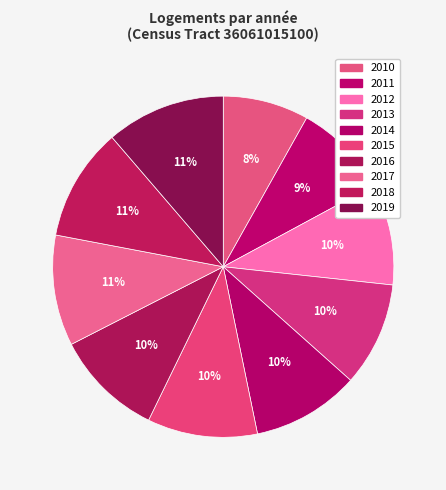

Which slice is the smallest?

2010